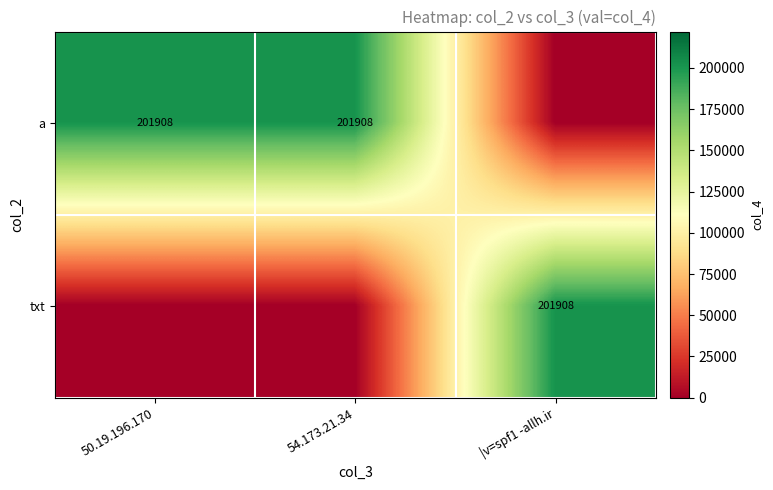

Is it true that txt equals 201908 at |v=spf1 -allh.ir?

True